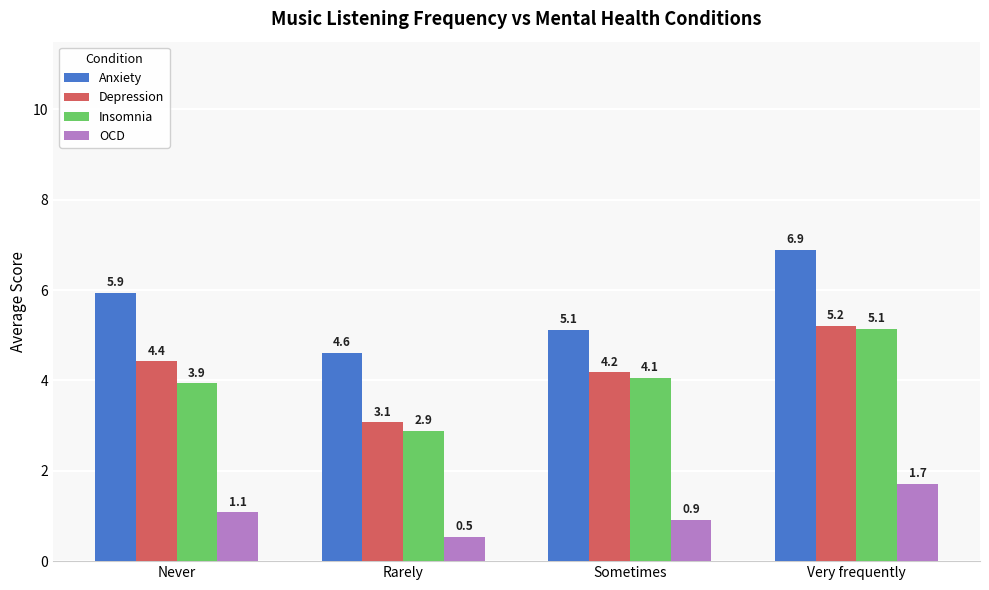

Which label corresponds to the smallest value in the chart?

Rarely